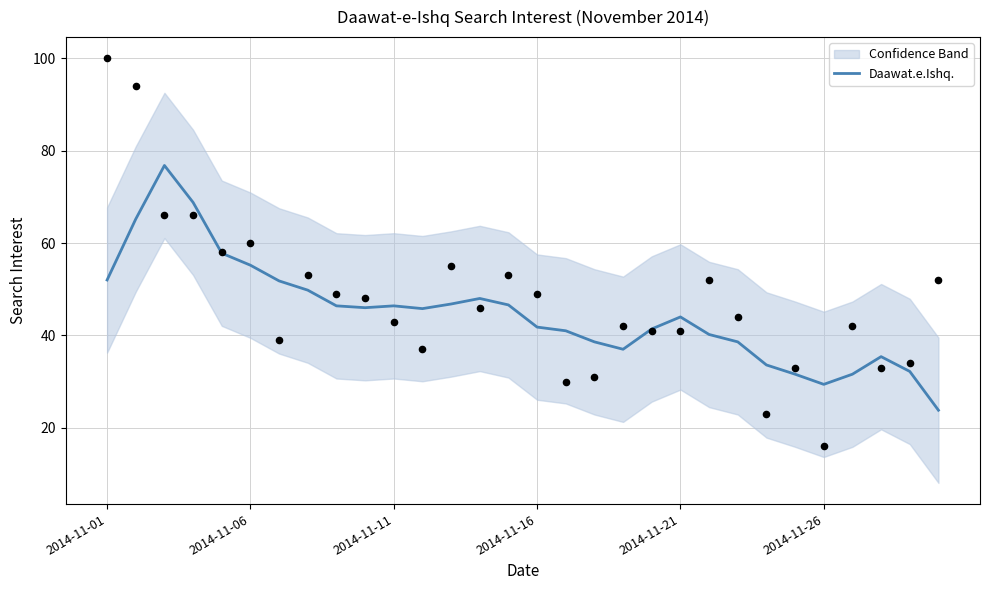

What is the minimum value for Daawat.e.Ishq.?

23.8